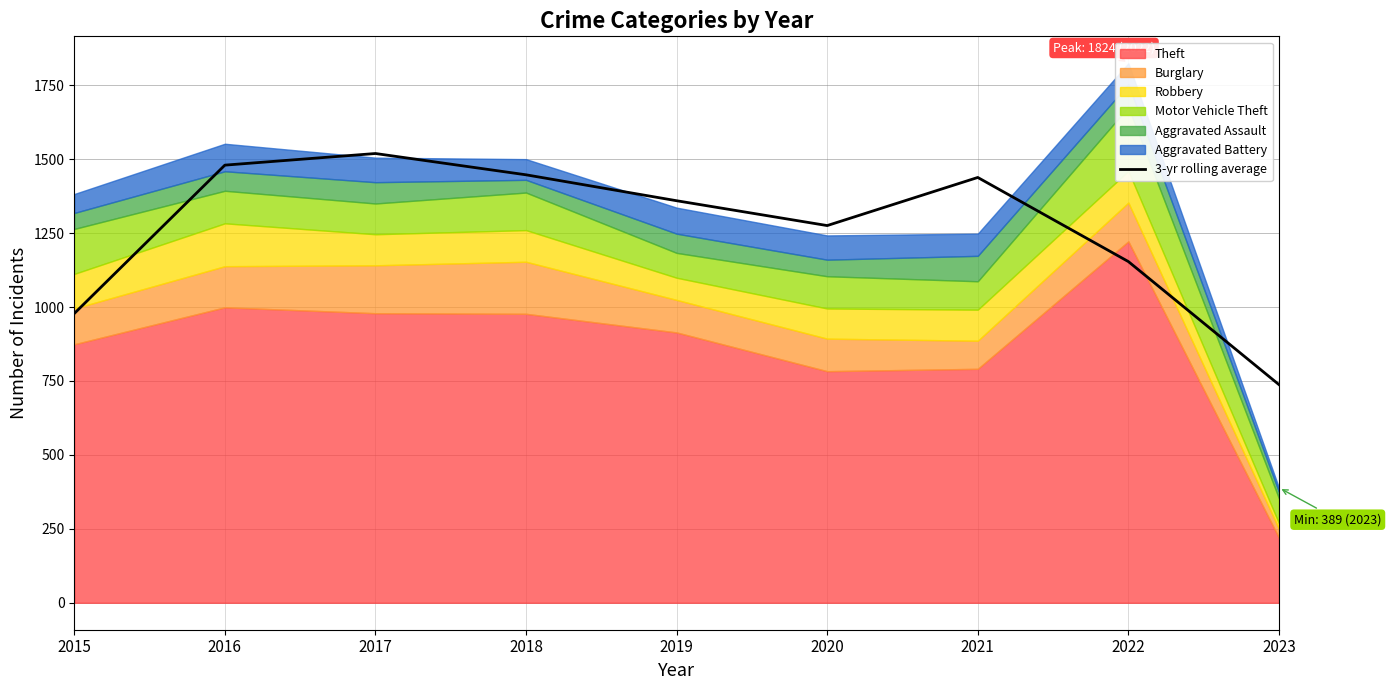

At which category does the chart reach its peak across all series?

2017